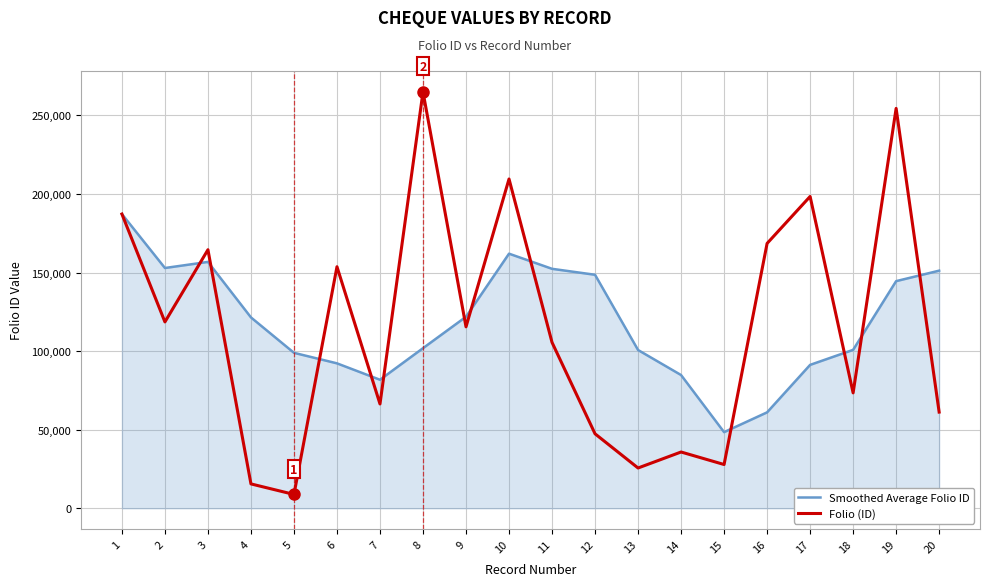

What is the difference between the maximum and minimum values in the Smoothed Average Folio ID series?

138744.0